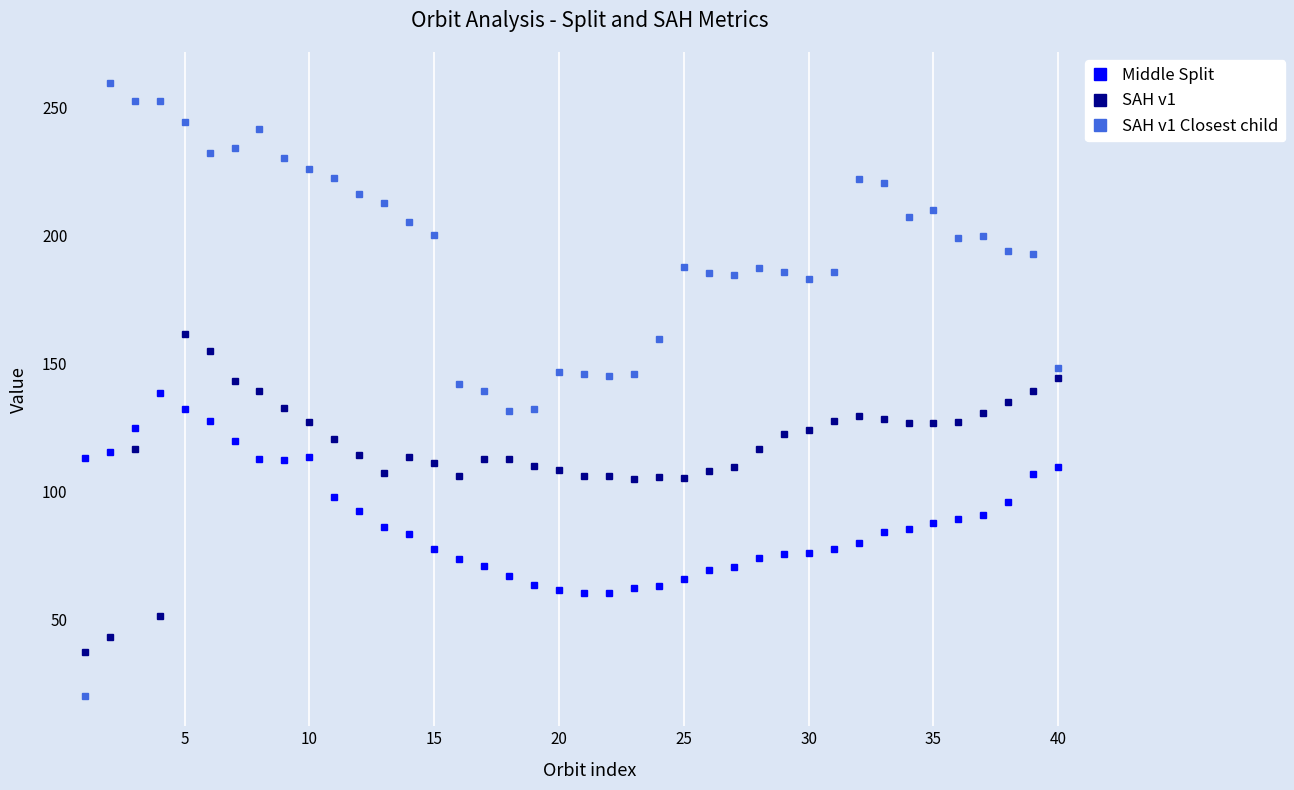

True or false: SAH v1 has more than 2 interior local peaks.

True